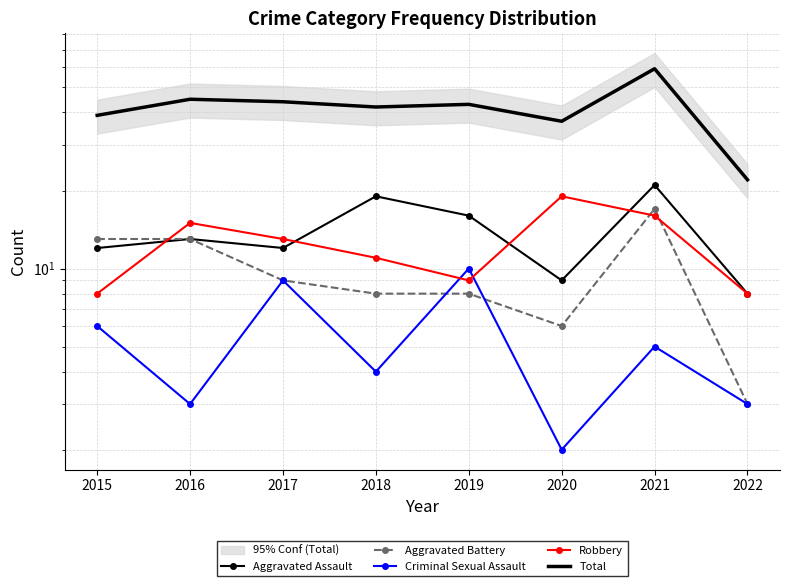

Is the value of Criminal Sexual Assault at 2015 greater than the value of Total at 2019?

No